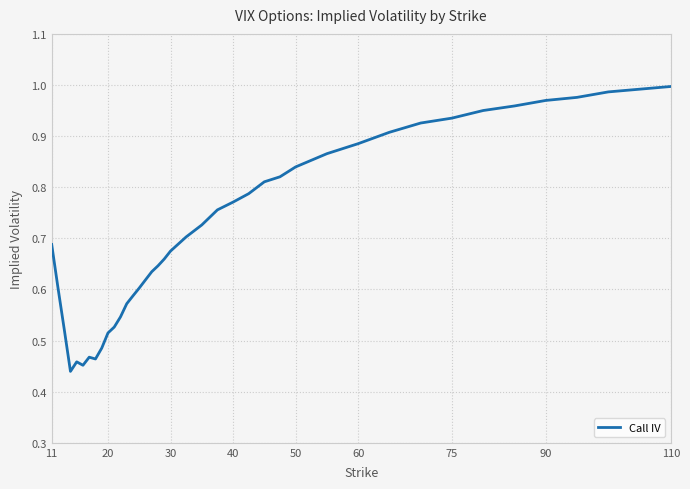

How many points are higher than both their immediate neighbors (excluding endpoints)?

2